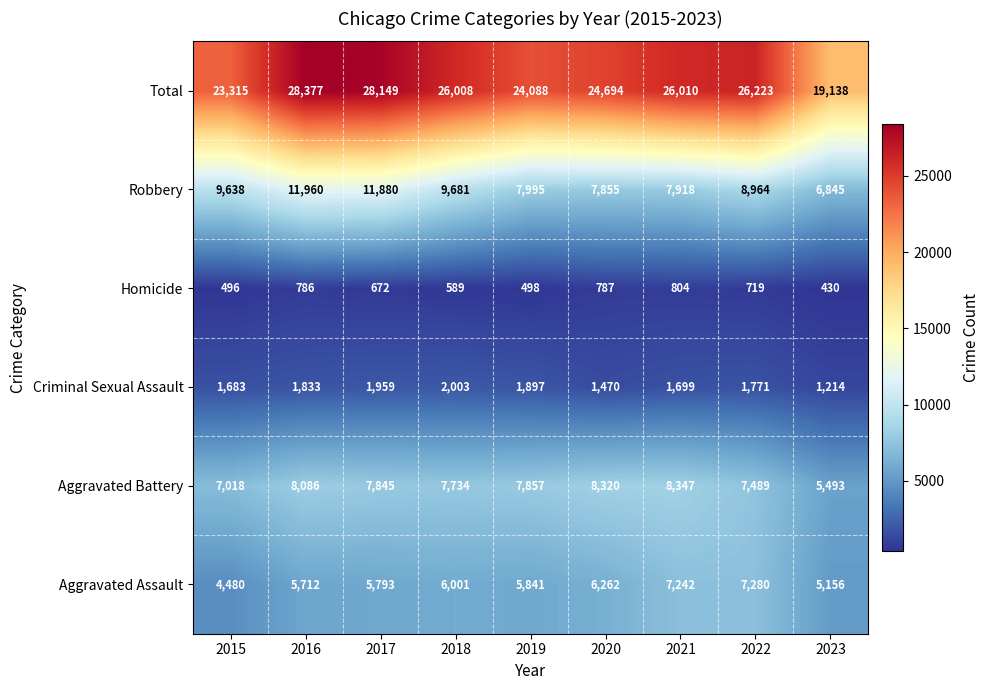

What is the difference between the Aggravated Battery values at 2019 and 2021?

490